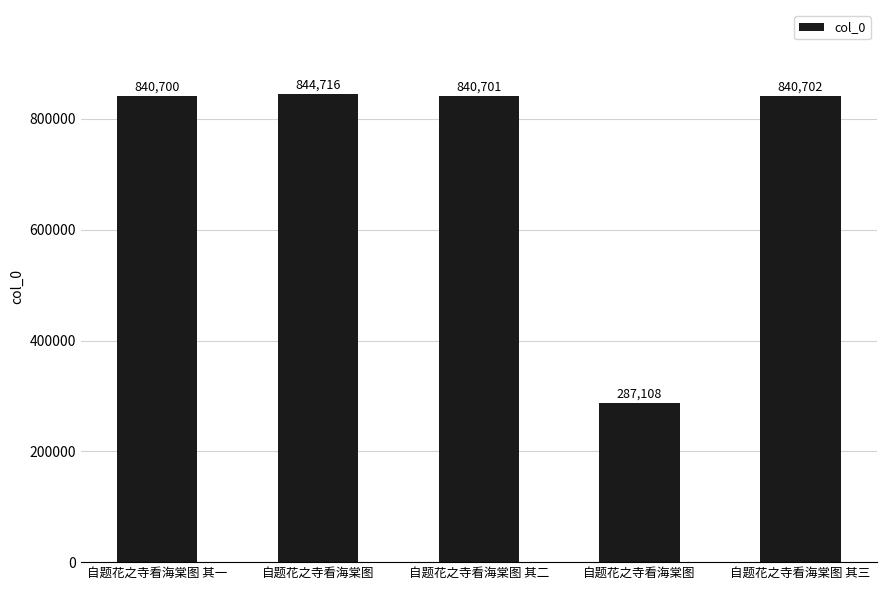

True or false: the data shows 196504 at 自题花之寺看海棠图.

False